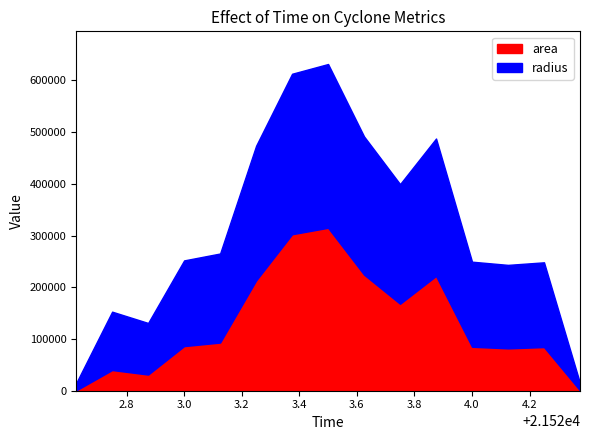

True or false: area and radius intersect in this chart.

False